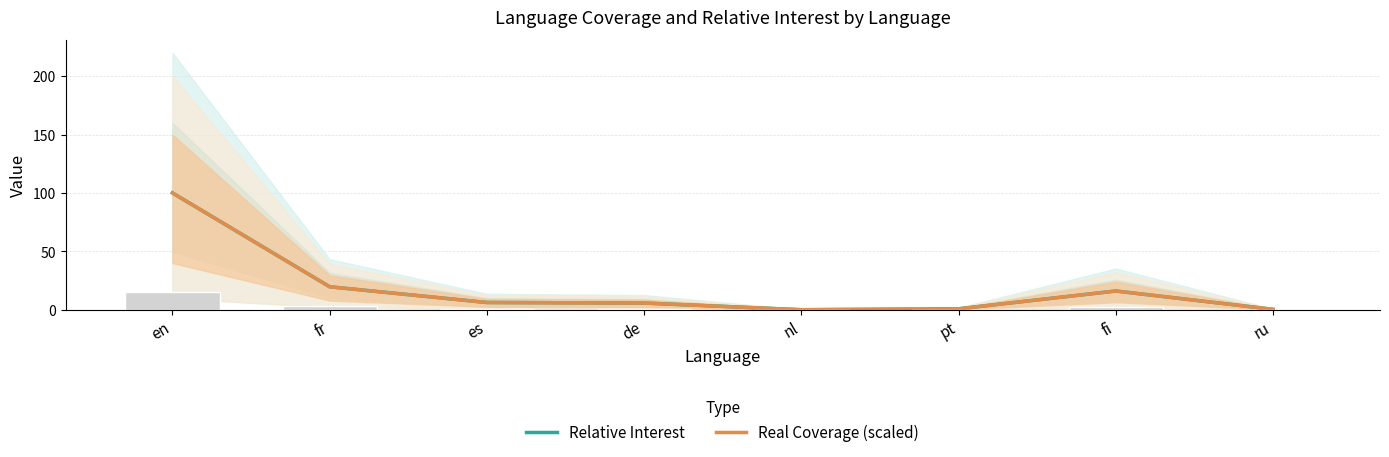

What is the difference between the Real Coverage (scaled) values at de and fr?

13.9